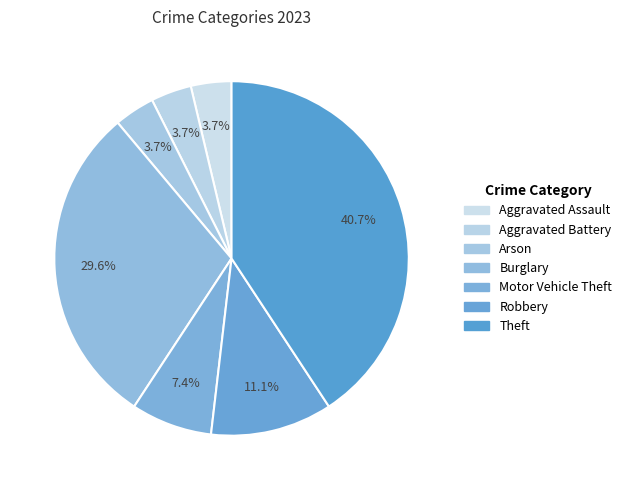

Combined, what portion of the pie is Aggravated Battery and Burglary?

33.3%